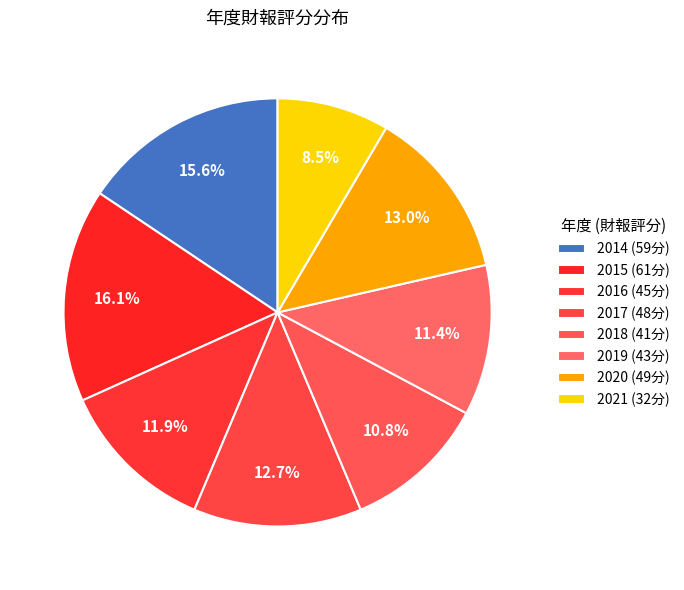

To the nearest percent, what portion does 2019 represent?

11%